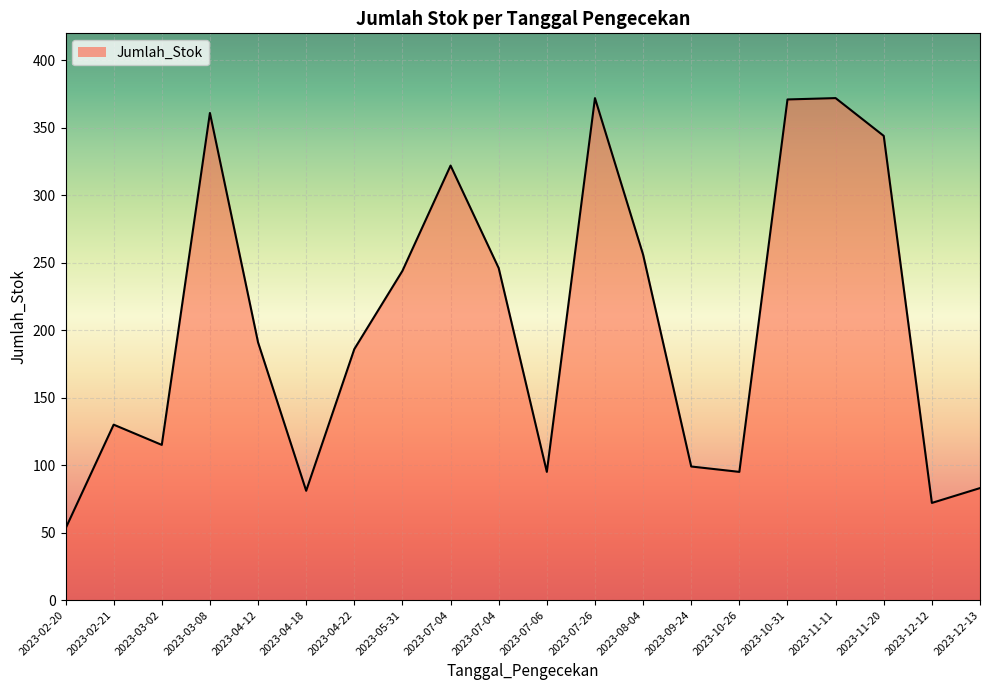

Is this an area chart (filled region under the line)?

Yes